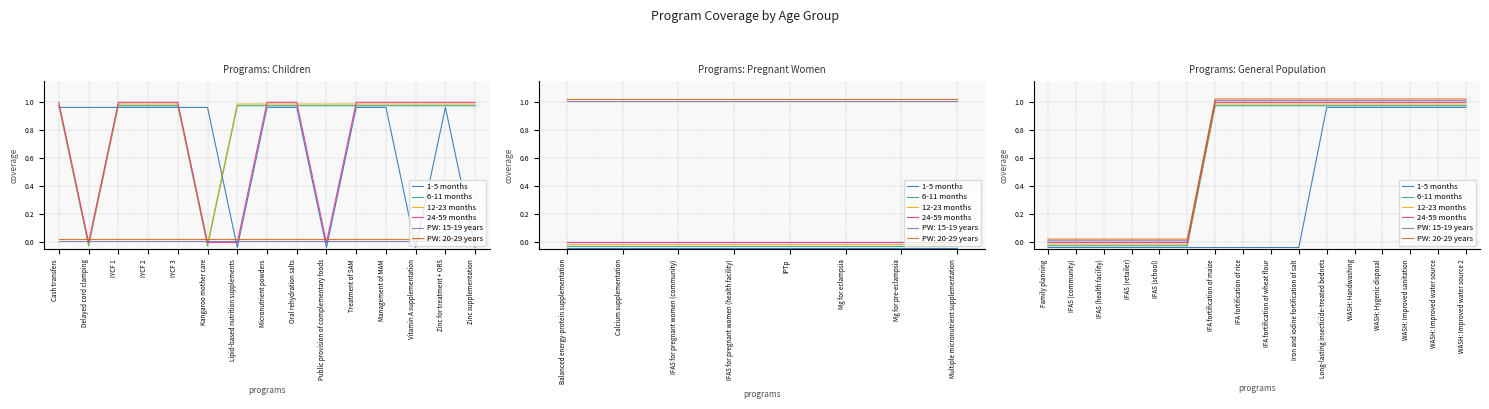

Count the number of categories in the chart.

16